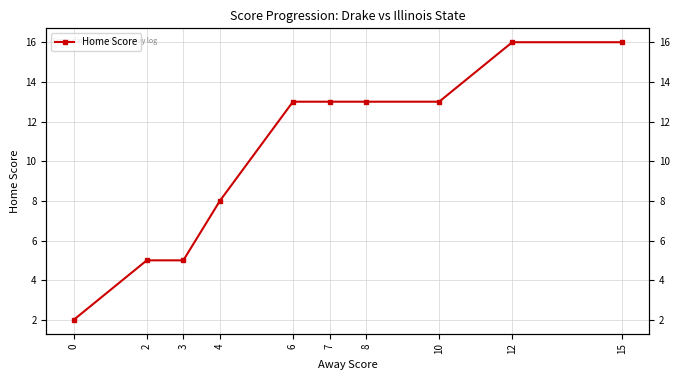

What is the value of the 8th point from the left?

13